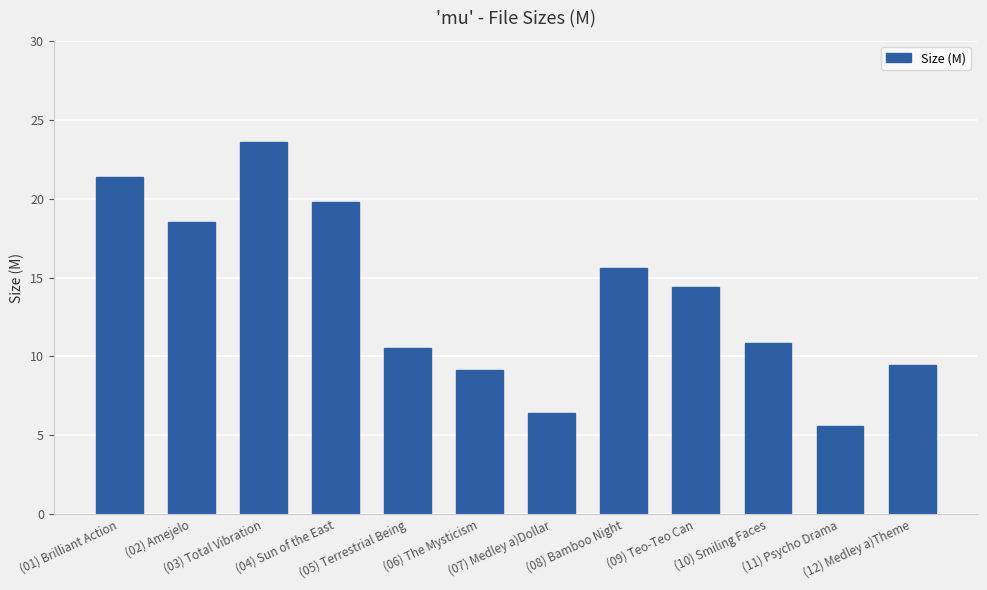

What is the label of the 7th bar from the right?

(06) The Mysticism